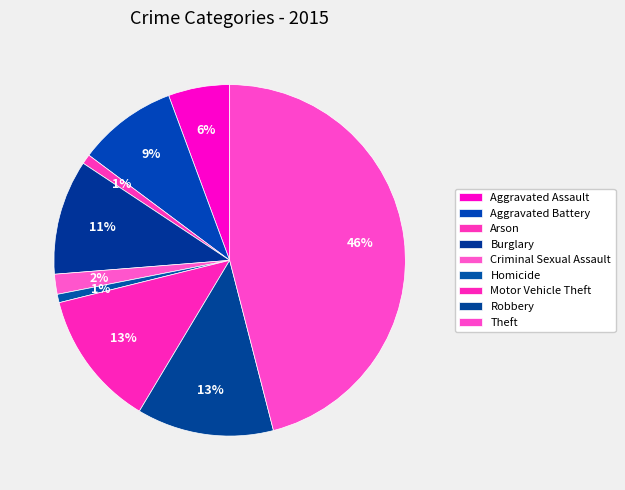

To the nearest percent, what portion does Robbery represent?

13%